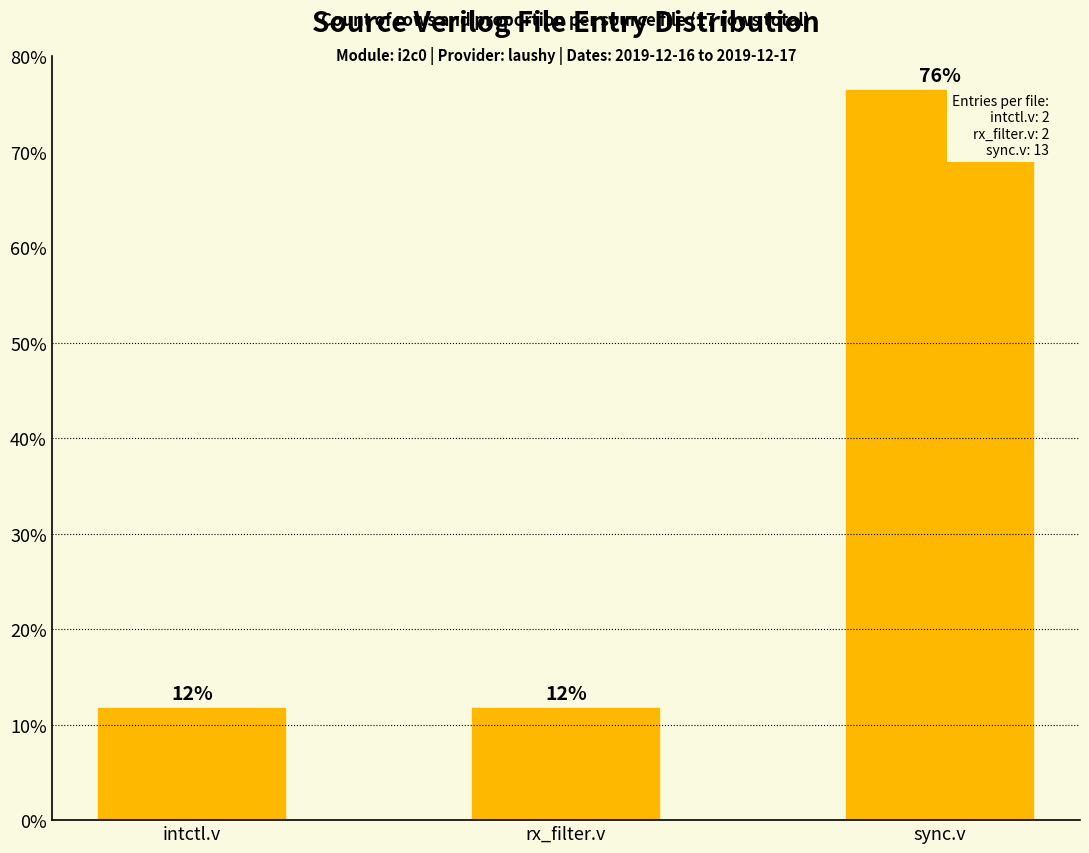

Reading right to left, what are all the values shown in this chart?

76.5	11.8	11.8